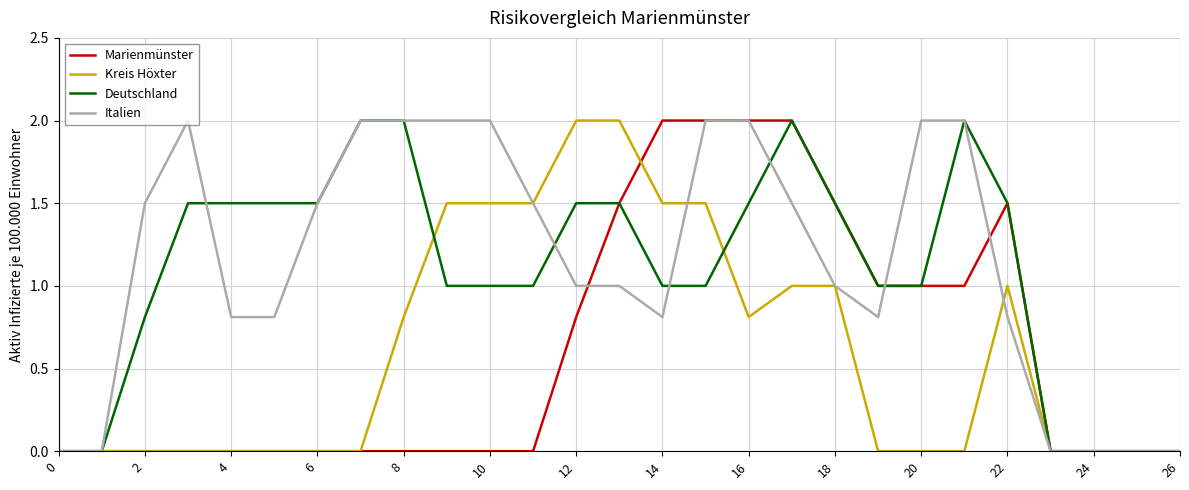

How many lines are shown in the chart?

4